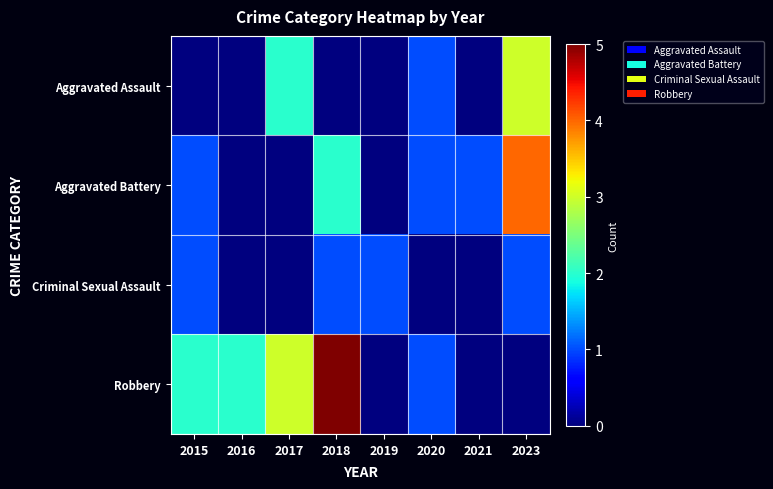

Count the number of categories in the chart.

8